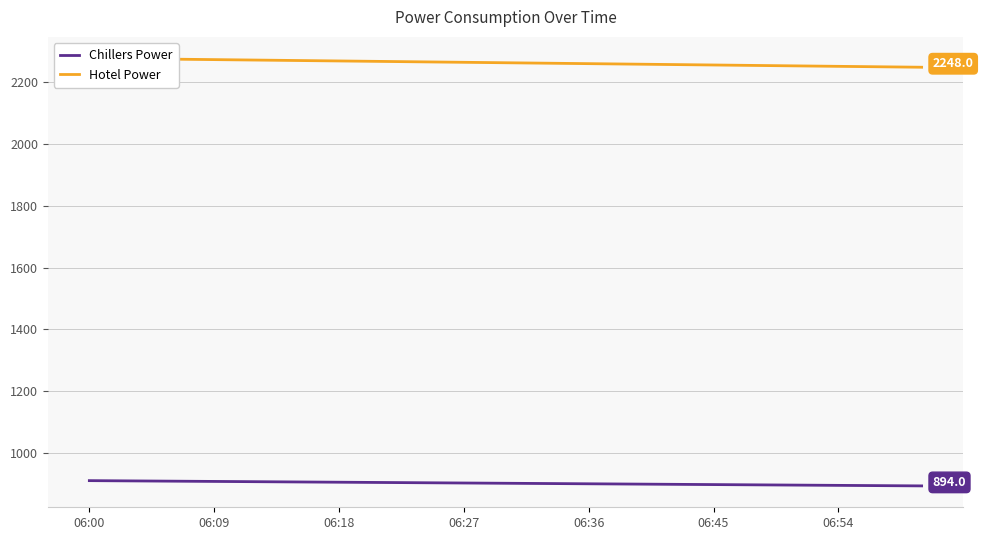

At how many categories does at least one series exceed 1256?

21